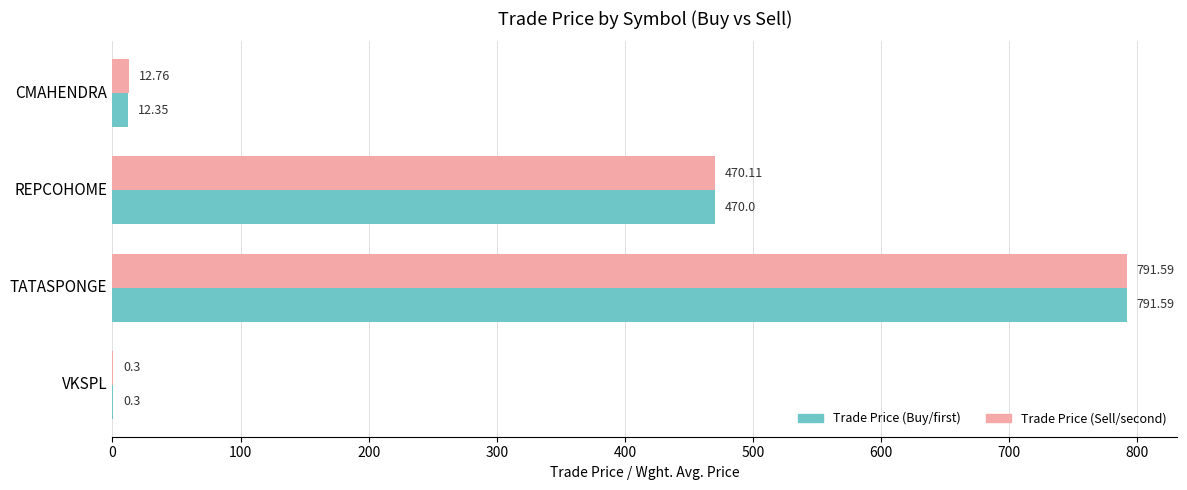

At which category is the sum across all series the highest?

TATASPONGE